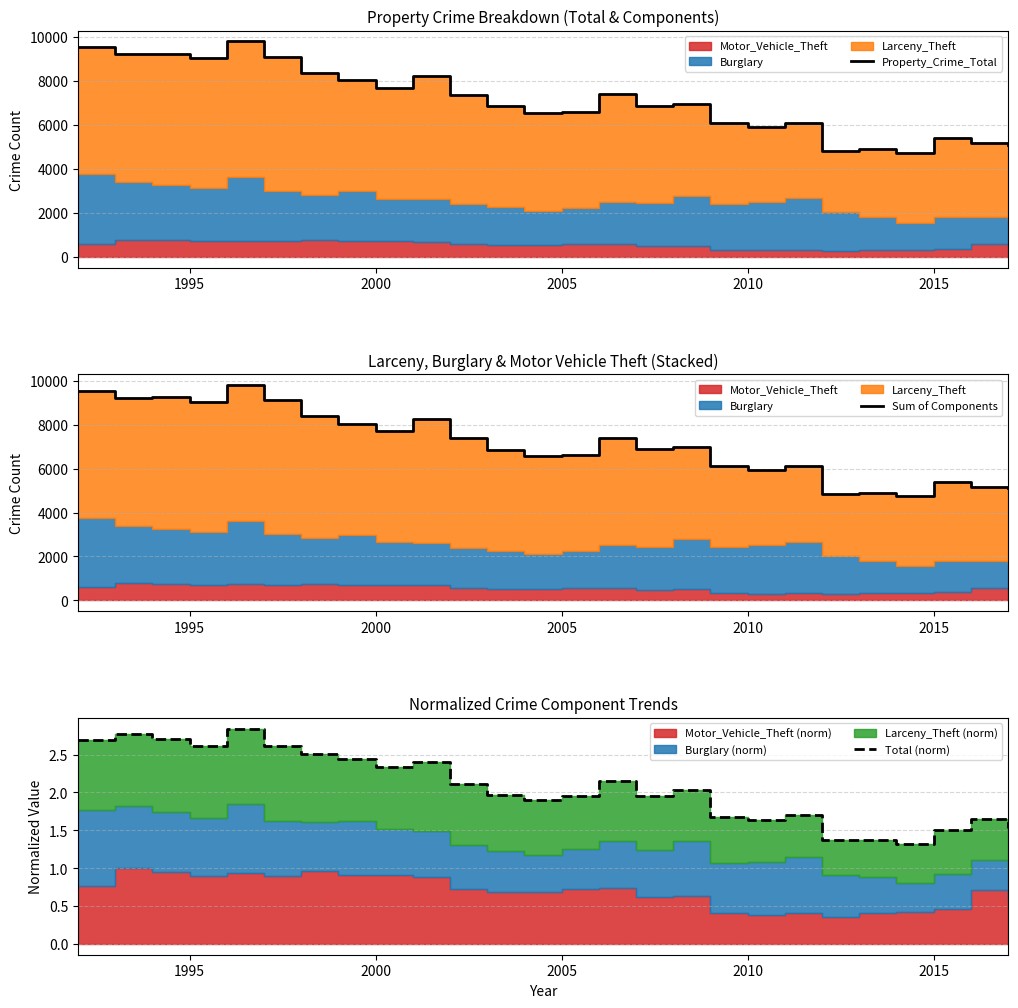

How many distinct data groups are displayed?

3